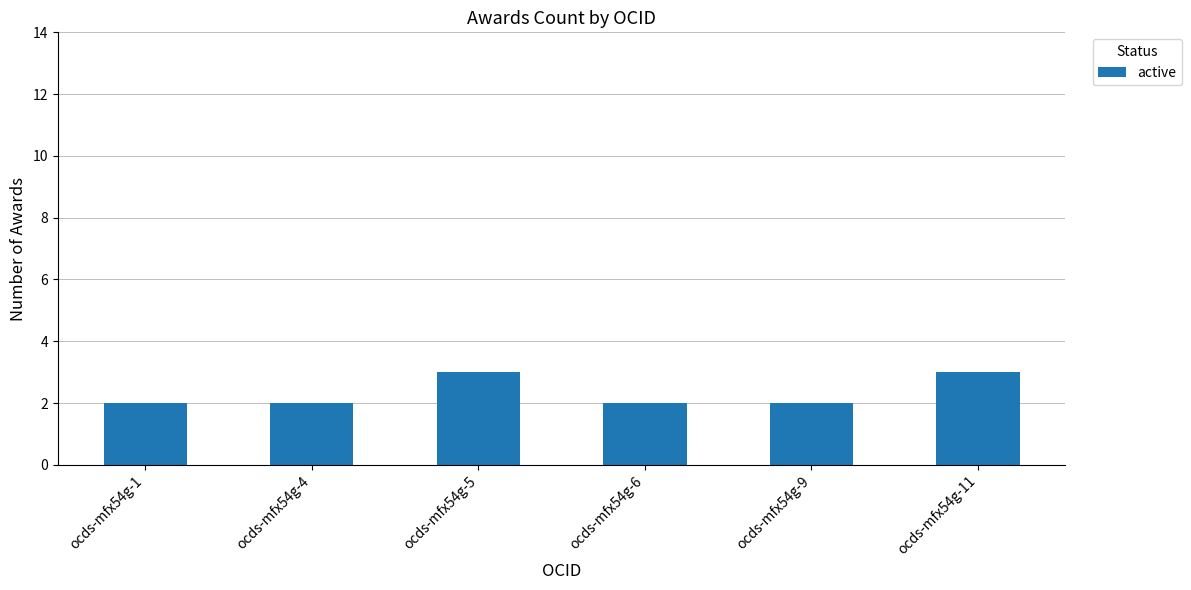

What is the difference between the maximum and minimum values?

1